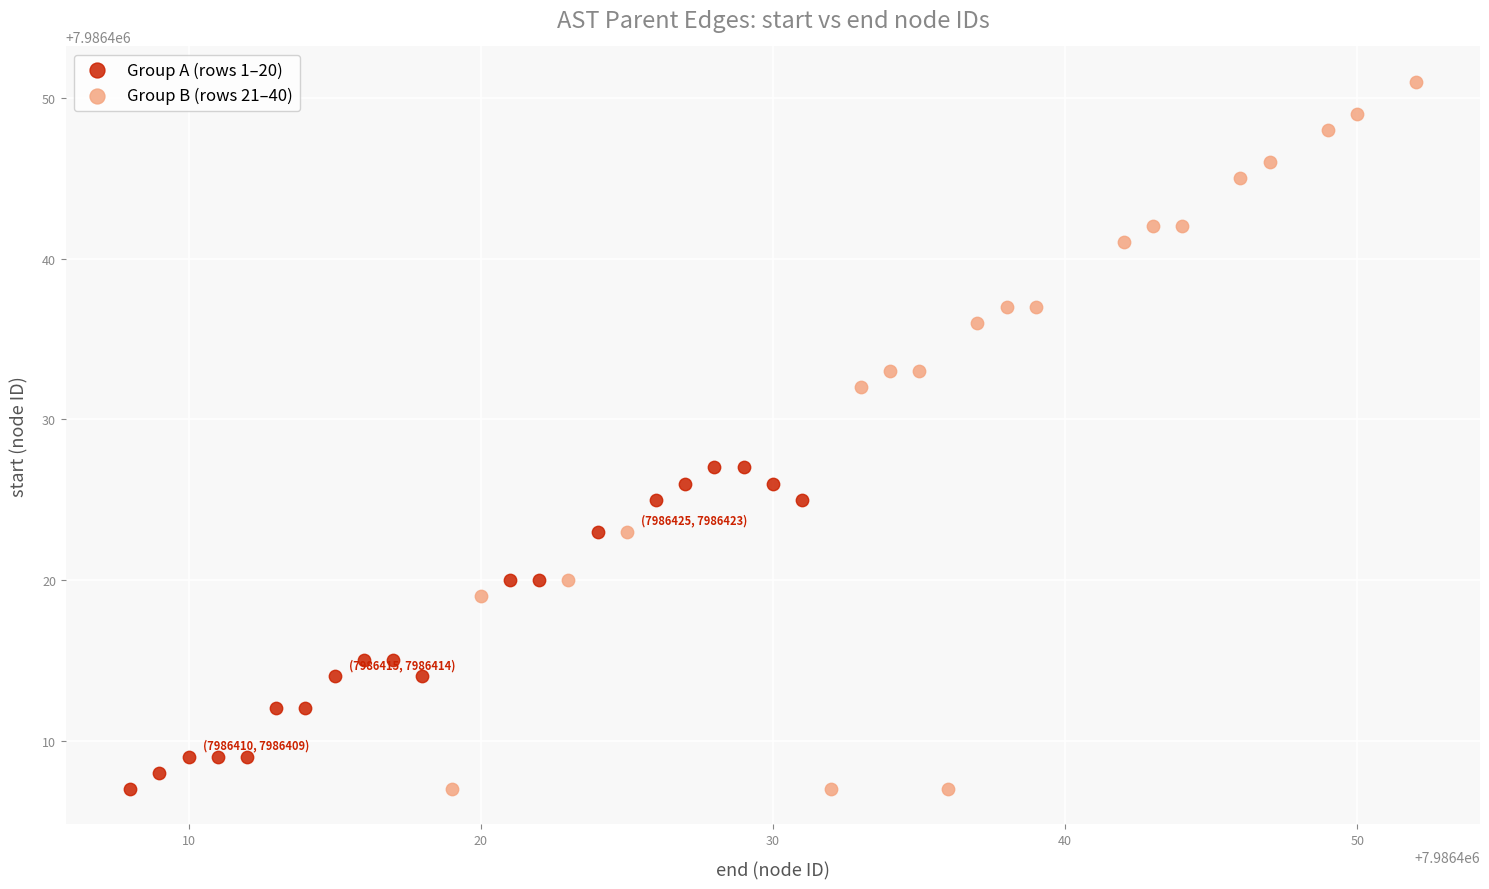

Which series reaches the maximum Y coordinate?

Group B (rows 21–40)